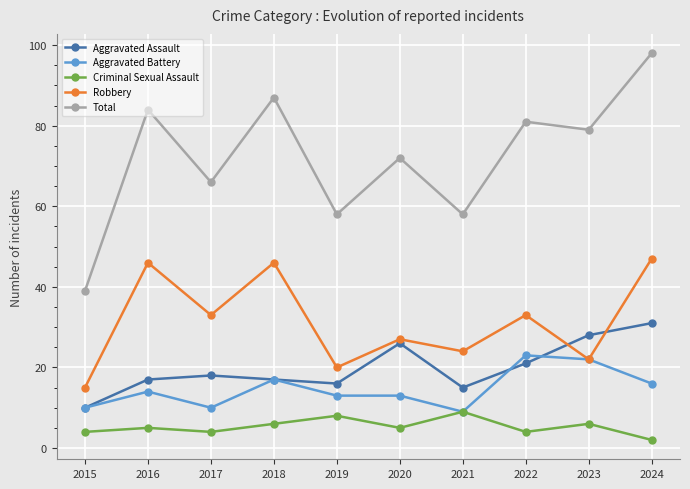

Reading left to right, extract all data points from this chart.

Aggravated Assault: 2015=10	2016=17	2017=18	2018=17	2019=16	2020=26	2021=15	2022=21	2023=28	2024=31
Aggravated Battery: 2015=10	2016=14	2017=10	2018=17	2019=13	2020=13	2021=9	2022=23	2023=22	2024=16
Criminal Sexual Assault: 2015=4	2016=5	2017=4	2018=6	2019=8	2020=5	2021=9	2022=4	2023=6	2024=2
Robbery: 2015=15	2016=46	2017=33	2018=46	2019=20	2020=27	2021=24	2022=33	2023=22	2024=47
Total: 2015=39	2016=84	2017=66	2018=87	2019=58	2020=72	2021=58	2022=81	2023=79	2024=98